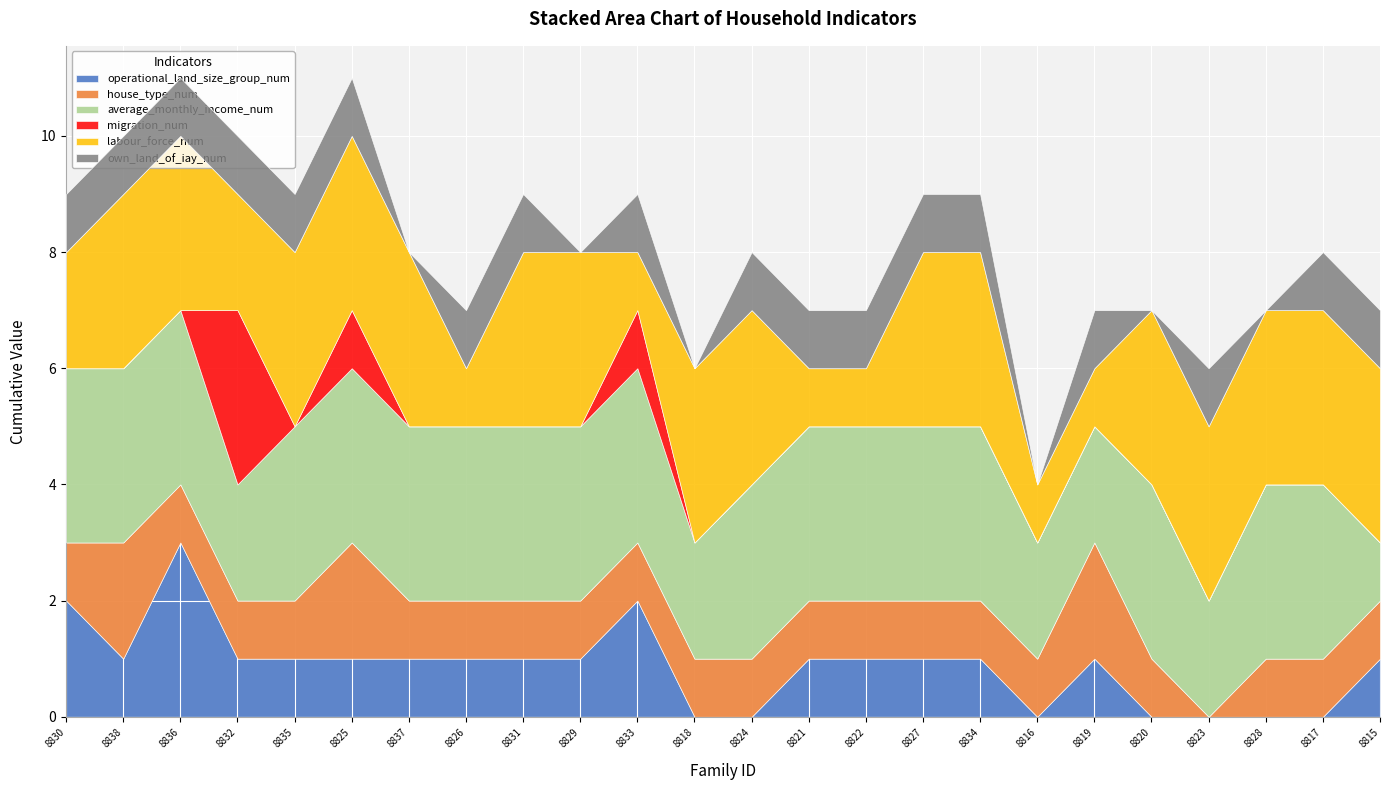

At 8827, list the series in order from largest to smallest.

average_monthly_income_num, labour_force_num, operational_land_size_group_num, house_type_num, own_land_of_iay_num, migration_num